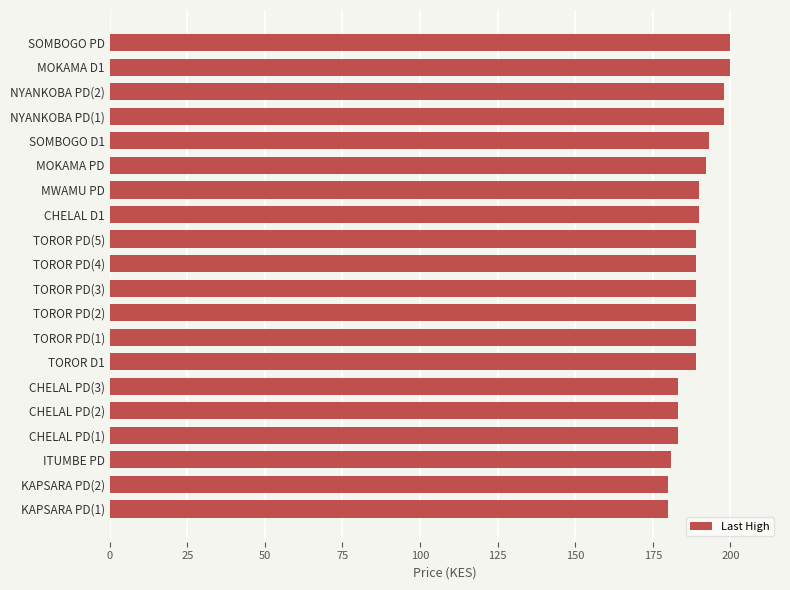

Reading top to bottom, what are all the values shown in this chart?

SOMBOGO PD=200	MOKAMA D1=200	NYANKOBA PD(2)=198	NYANKOBA PD(1)=198	SOMBOGO D1=193	MOKAMA PD=192	MWAMU PD=190	CHELAL D1=190	TOROR PD(5)=189	TOROR PD(4)=189	TOROR PD(3)=189	TOROR PD(2)=189	TOROR PD(1)=189	TOROR D1=189	CHELAL PD(3)=183	CHELAL PD(2)=183	CHELAL PD(1)=183	ITUMBE PD=181	KAPSARA PD(2)=180	KAPSARA PD(1)=180